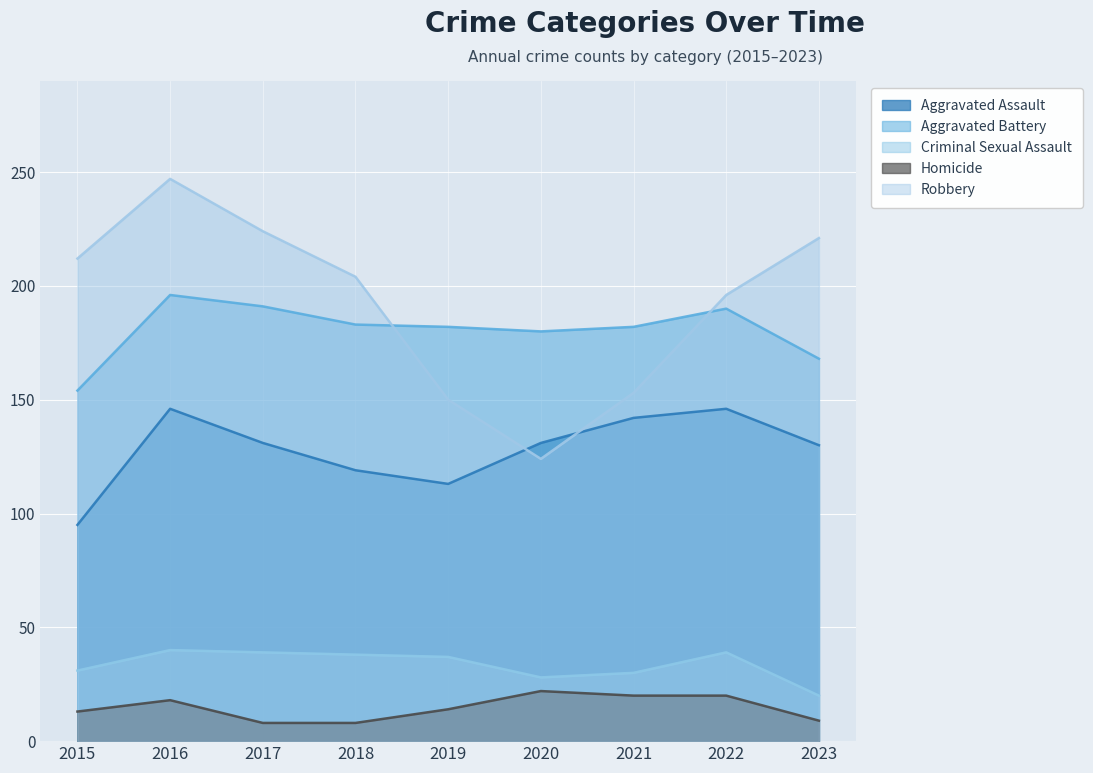

Is it true that Aggravated Assault equals 130 at 2023?

True